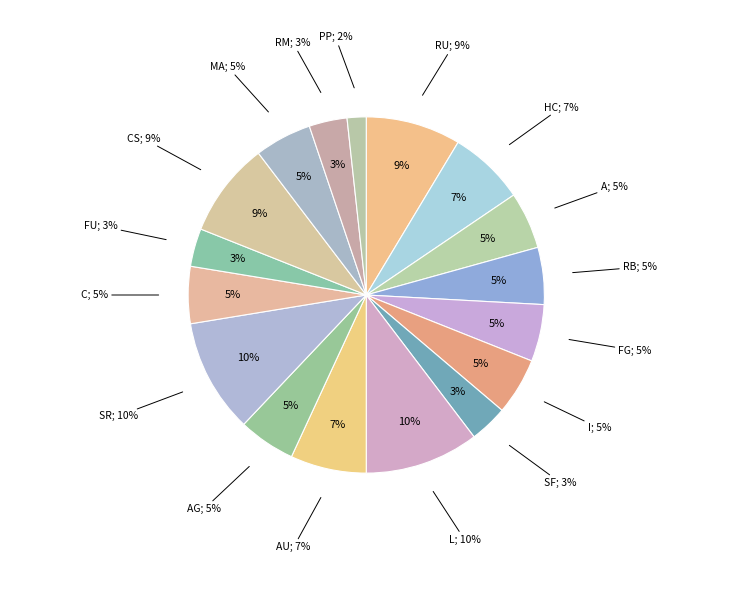

Between C and FG, which is larger?

C